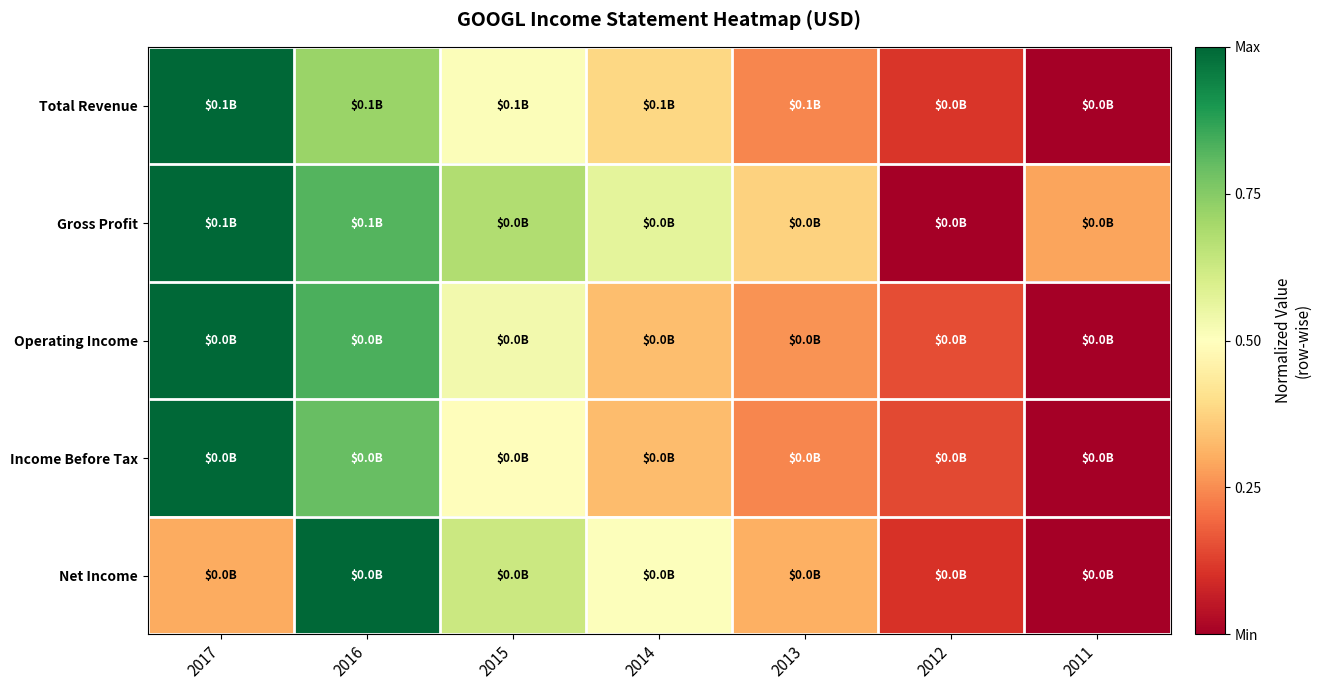

Reading right to left, transcribe all the data shown in this chart.

Total Revenue: 2011=0.0	2012=0.1	2013=0.2	2014=0.4	2015=0.5	2016=0.7	2017=1.0
Gross Profit: 2011=0.3	2012=0.0	2013=0.4	2014=0.6	2015=0.7	2016=0.8	2017=1.0
Operating Income: 2011=0.0	2012=0.2	2013=0.3	2014=0.3	2015=0.5	2016=0.8	2017=1.0
Income Before Tax: 2011=0.0	2012=0.1	2013=0.2	2014=0.3	2015=0.5	2016=0.8	2017=1.0
Net Income: 2011=0.0	2012=0.1	2013=0.3	2014=0.5	2015=0.6	2016=1.0	2017=0.3